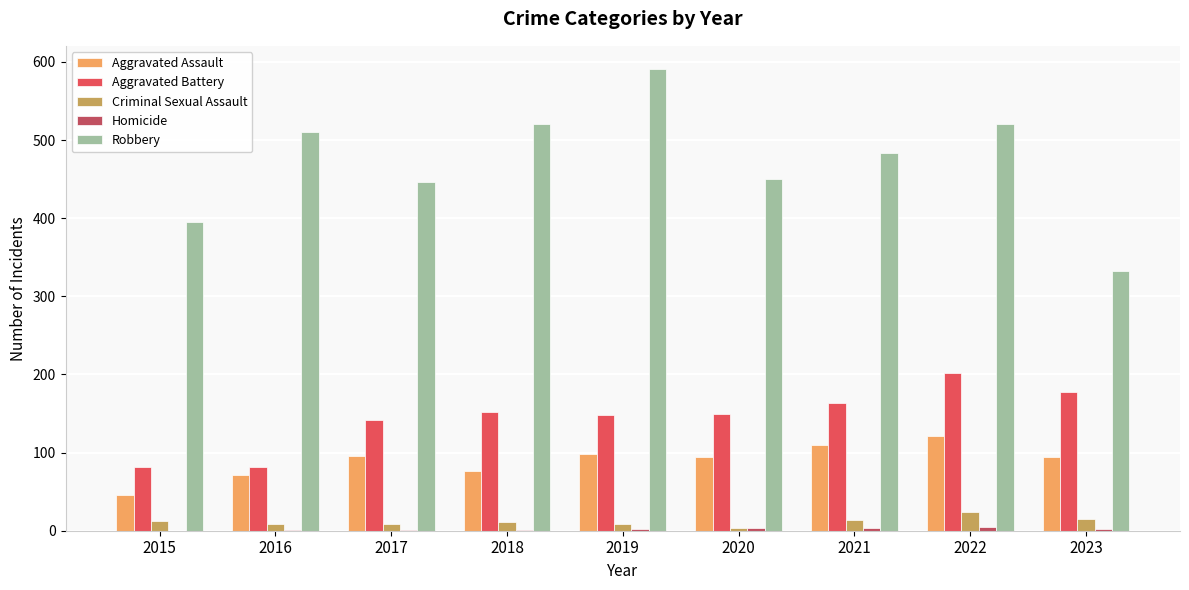

What is the total value across all series at 2021?

775